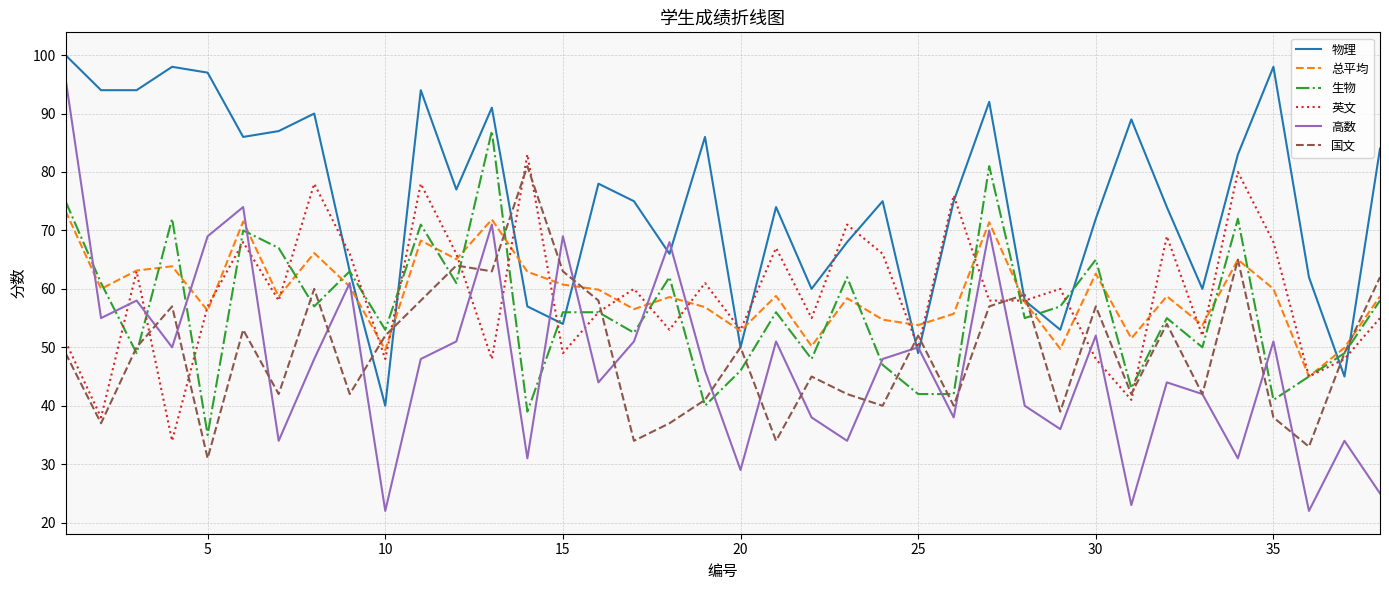

Which series has the largest range (max minus min)?

高数